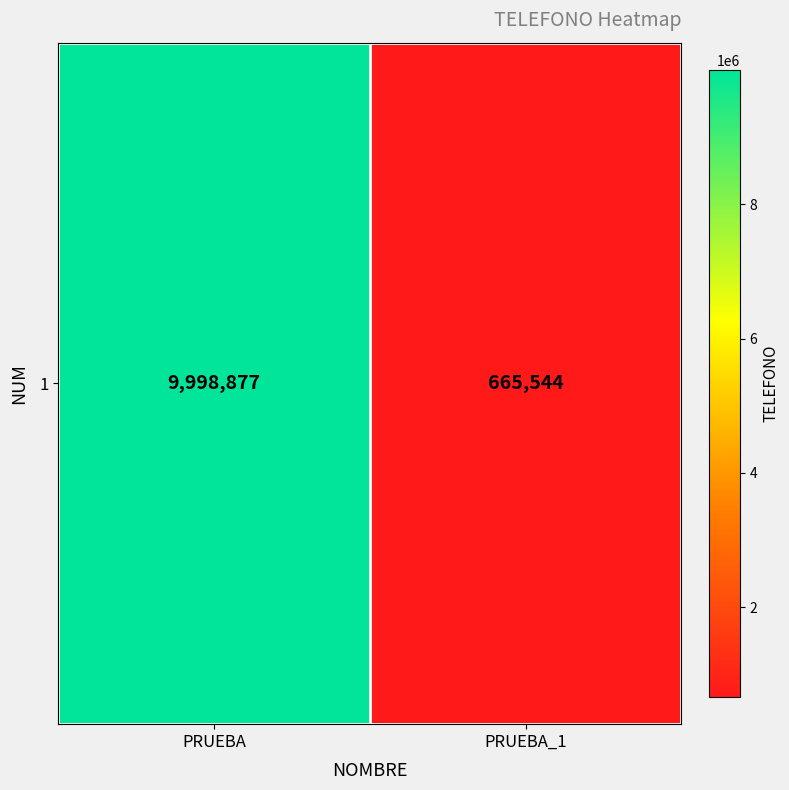

Reading left to right, what are all the values shown in this chart?

PRUEBA=9998877	PRUEBA_1=665544